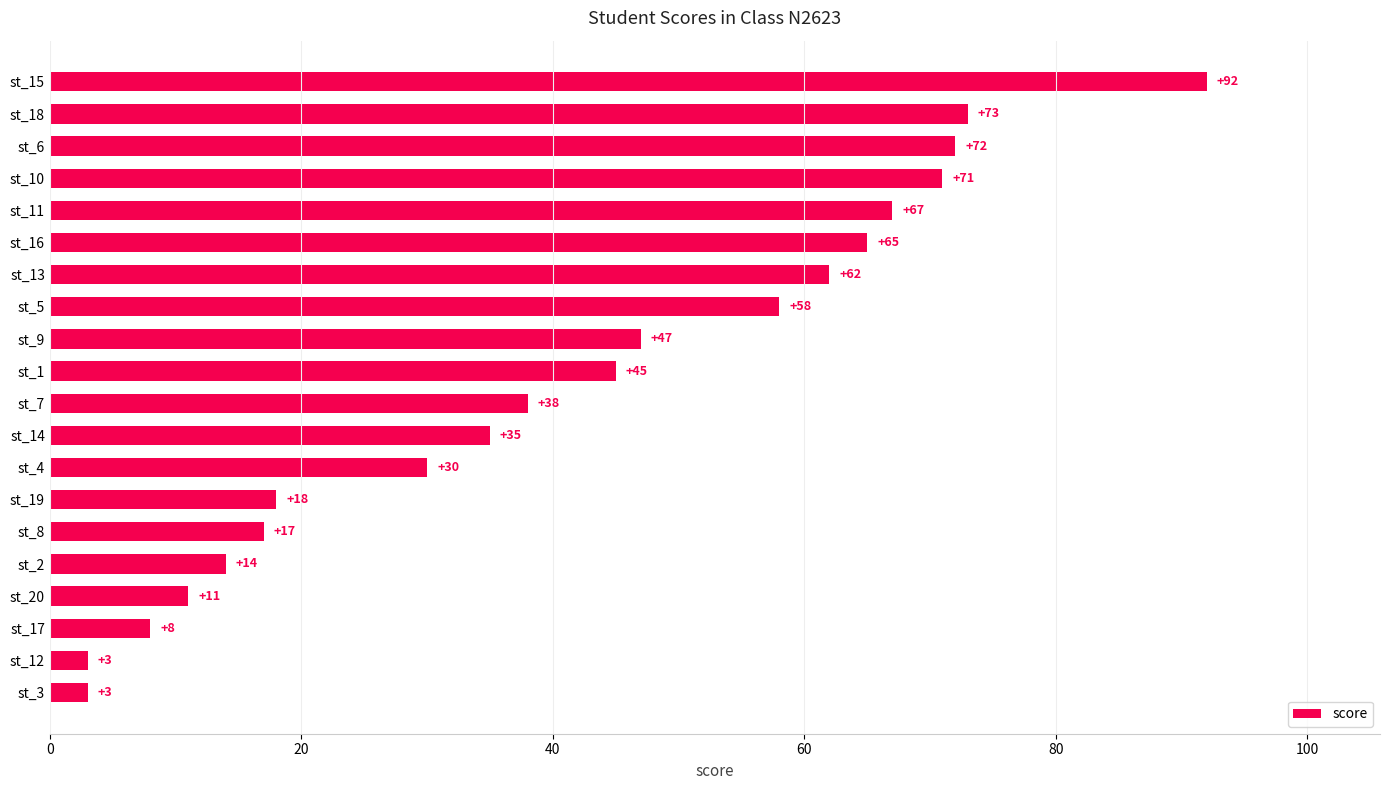

Reading bottom to top, extract all data points from this chart.

3	3	8	11	14	17	18	30	35	38	45	47	58	62	65	67	71	72	73	92